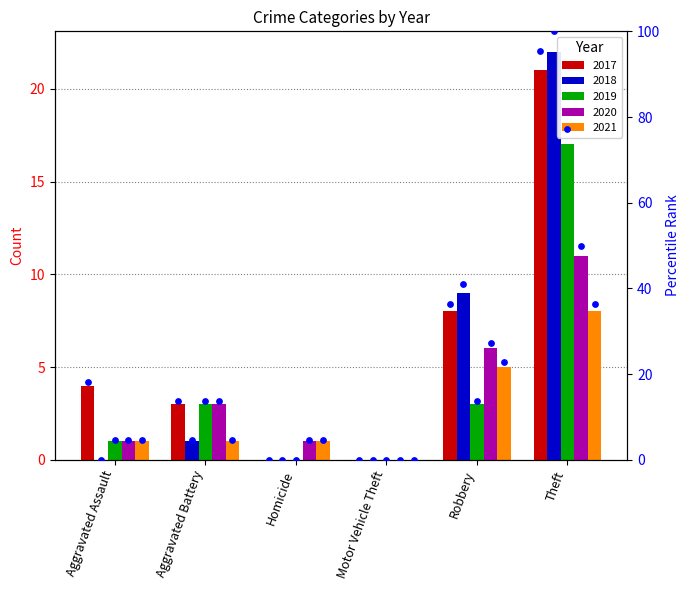

Between Homicide and Robbery, which is larger?

Robbery